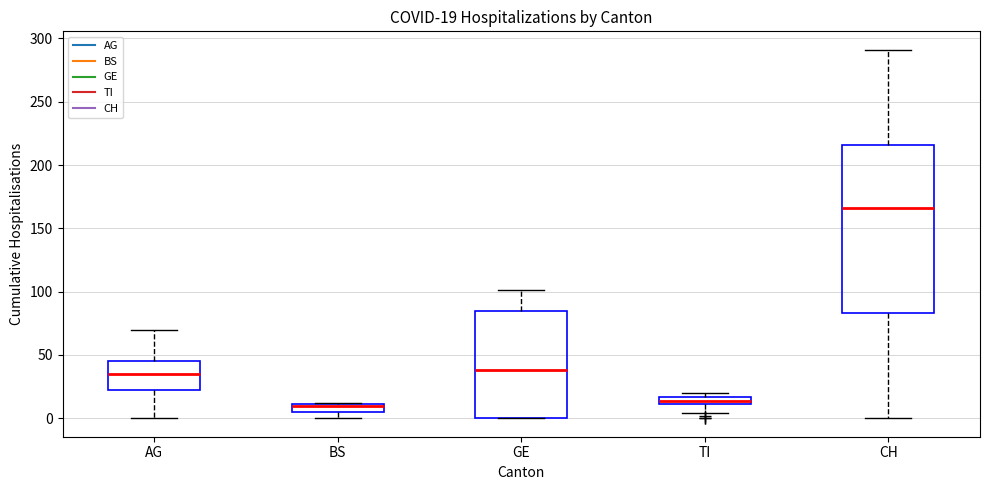

Which box is the tallest, from its lower edge to its upper edge?

CH